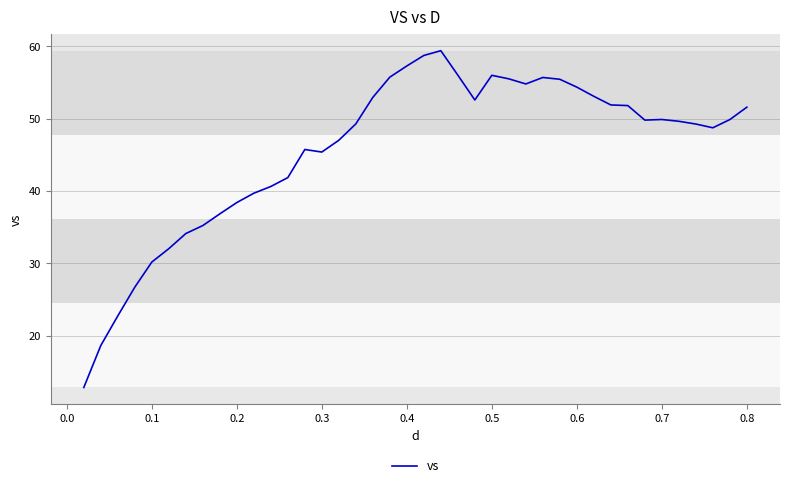

What is the difference between the maximum and minimum values?

46.5